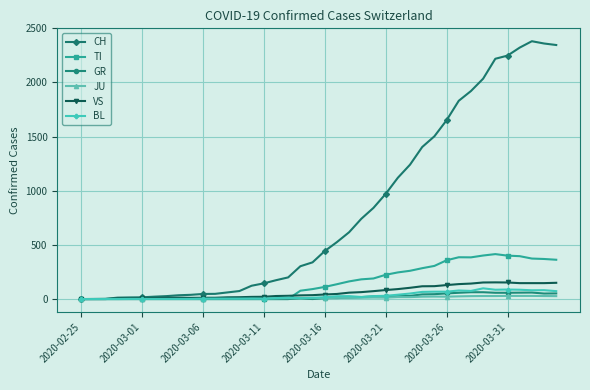

What are all the series names shown in the legend?

CH, TI, GR, JU, VS, BL